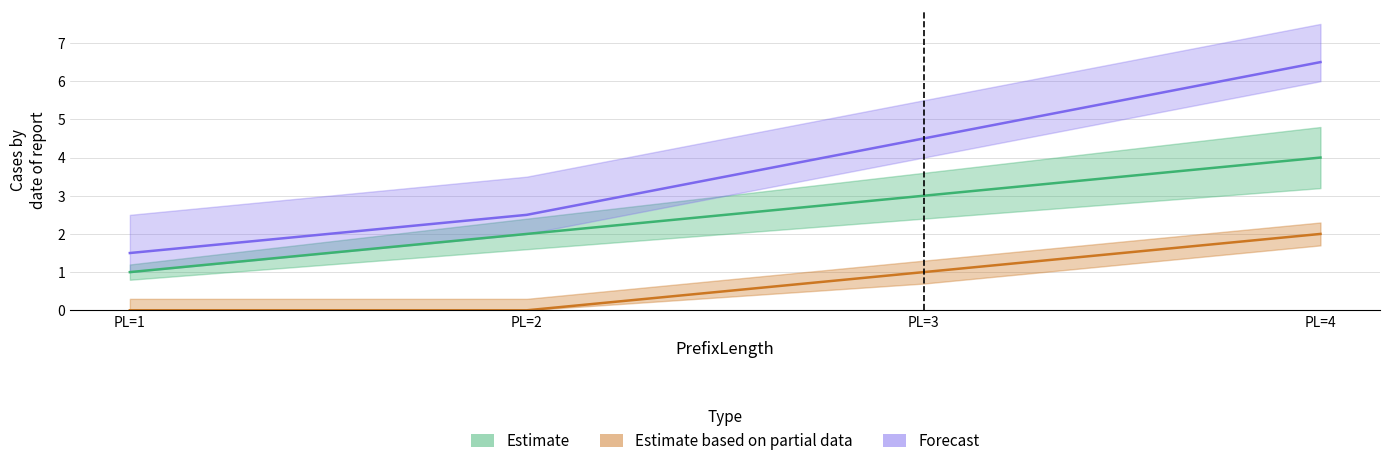

List the series in order of their overall mean, highest first.

Forecast, Estimate, Estimate based on partial data